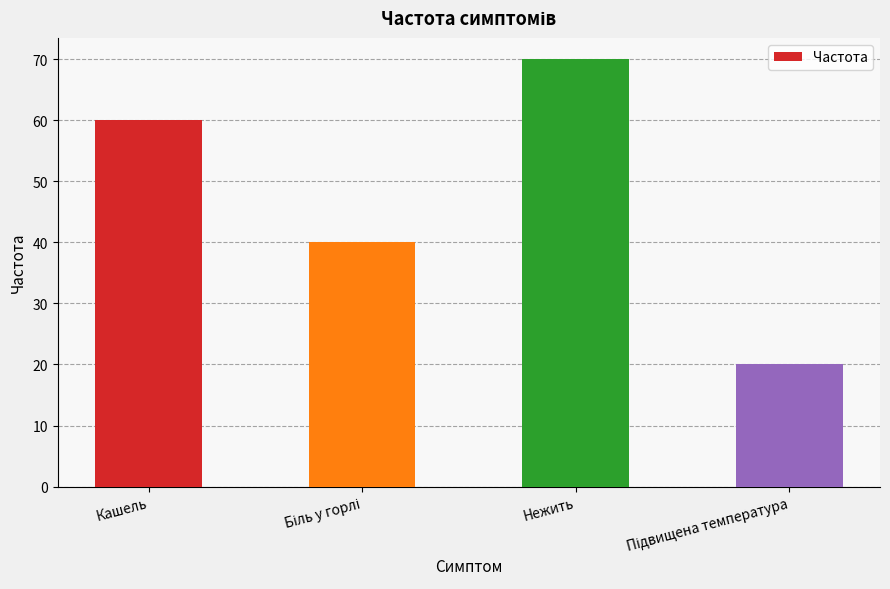

Count the number of data series in this chart.

1